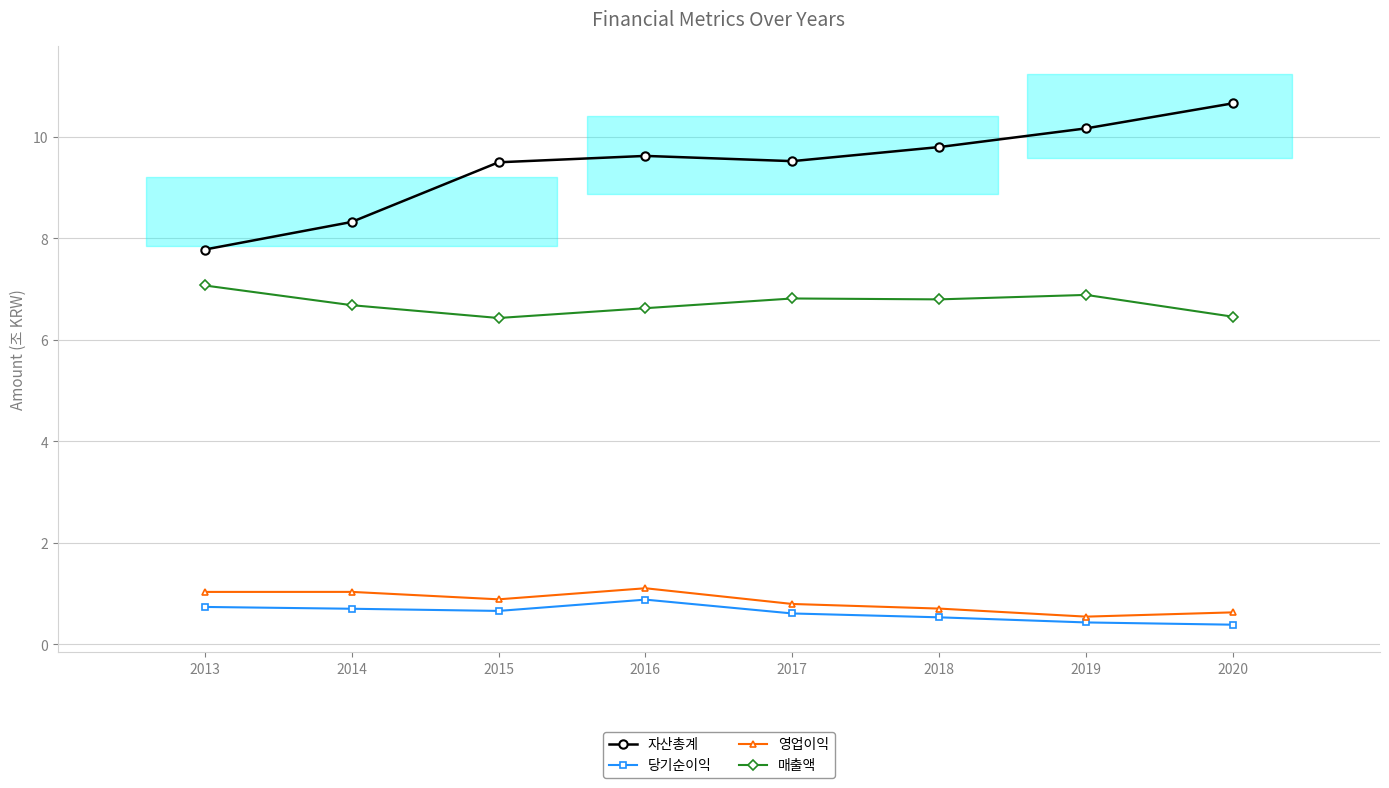

Rank the series by their maximum value, from highest to lowest.

자산총계, 매출액, 영업이익, 당기순이익